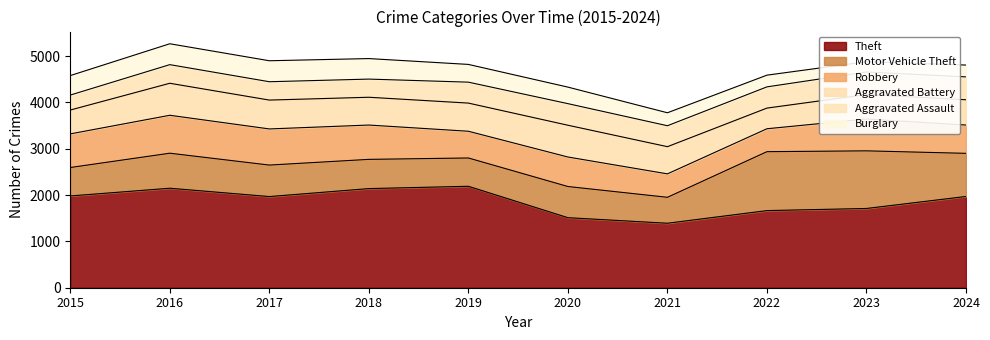

Reading left to right, what are all the values shown in this chart?

Theft: 2015=1981	2016=2148	2017=1968	2018=2140	2019=2190	2020=1512	2021=1392	2022=1665	2023=1711	2024=1970
Motor Vehicle Theft: 2015=614	2016=756	2017=680	2018=631	2019=611	2020=673	2021=560	2022=1272	2023=1244	2024=931
Robbery: 2015=726	2016=819	2017=780	2018=741	2019=577	2020=637	2021=506	2022=495	2023=687	2024=611
Aggravated Battery: 2015=515	2016=691	2017=623	2018=600	2019=608	2020=686	2021=587	2022=446	2023=529	2024=546
Aggravated Assault: 2015=323	2016=402	2017=396	2018=392	2019=452	2020=466	2021=452	2022=458	2023=486	2024=494
Burglary: 2015=421	2016=451	2017=453	2018=443	2019=383	2020=357	2021=280	2022=253	2023=223	2024=255